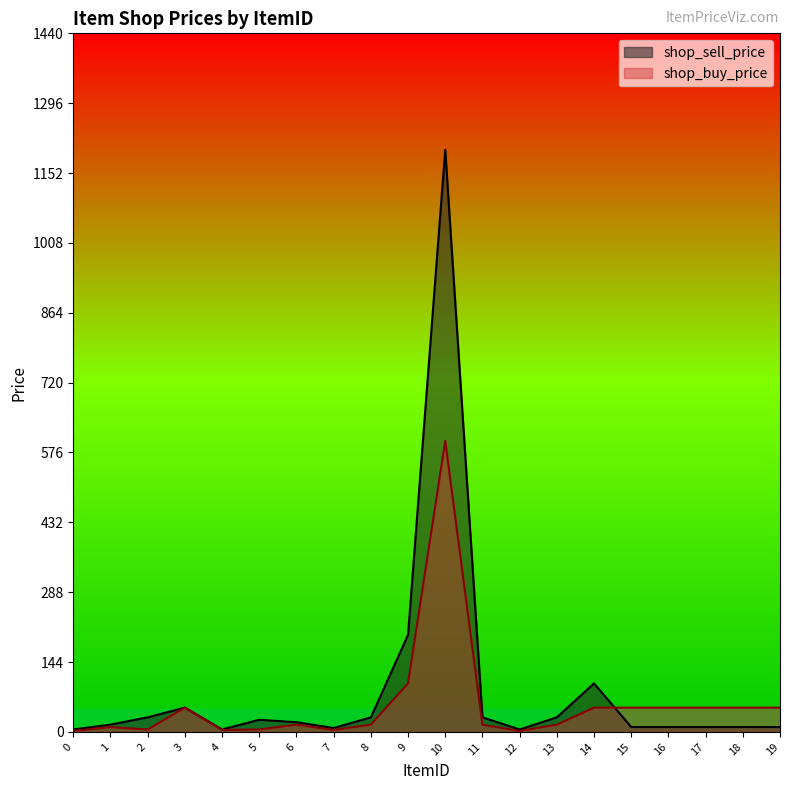

True or false: shop_sell_price and shop_buy_price cross at least once.

True